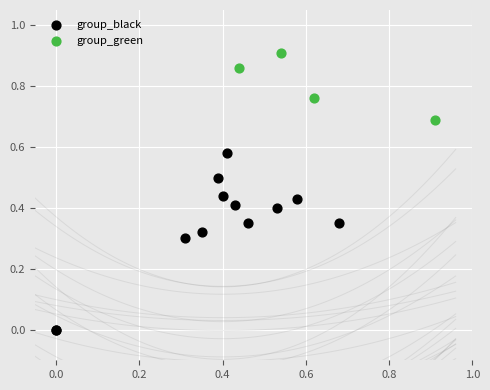

Which series reaches the minimum Y coordinate?

group_black